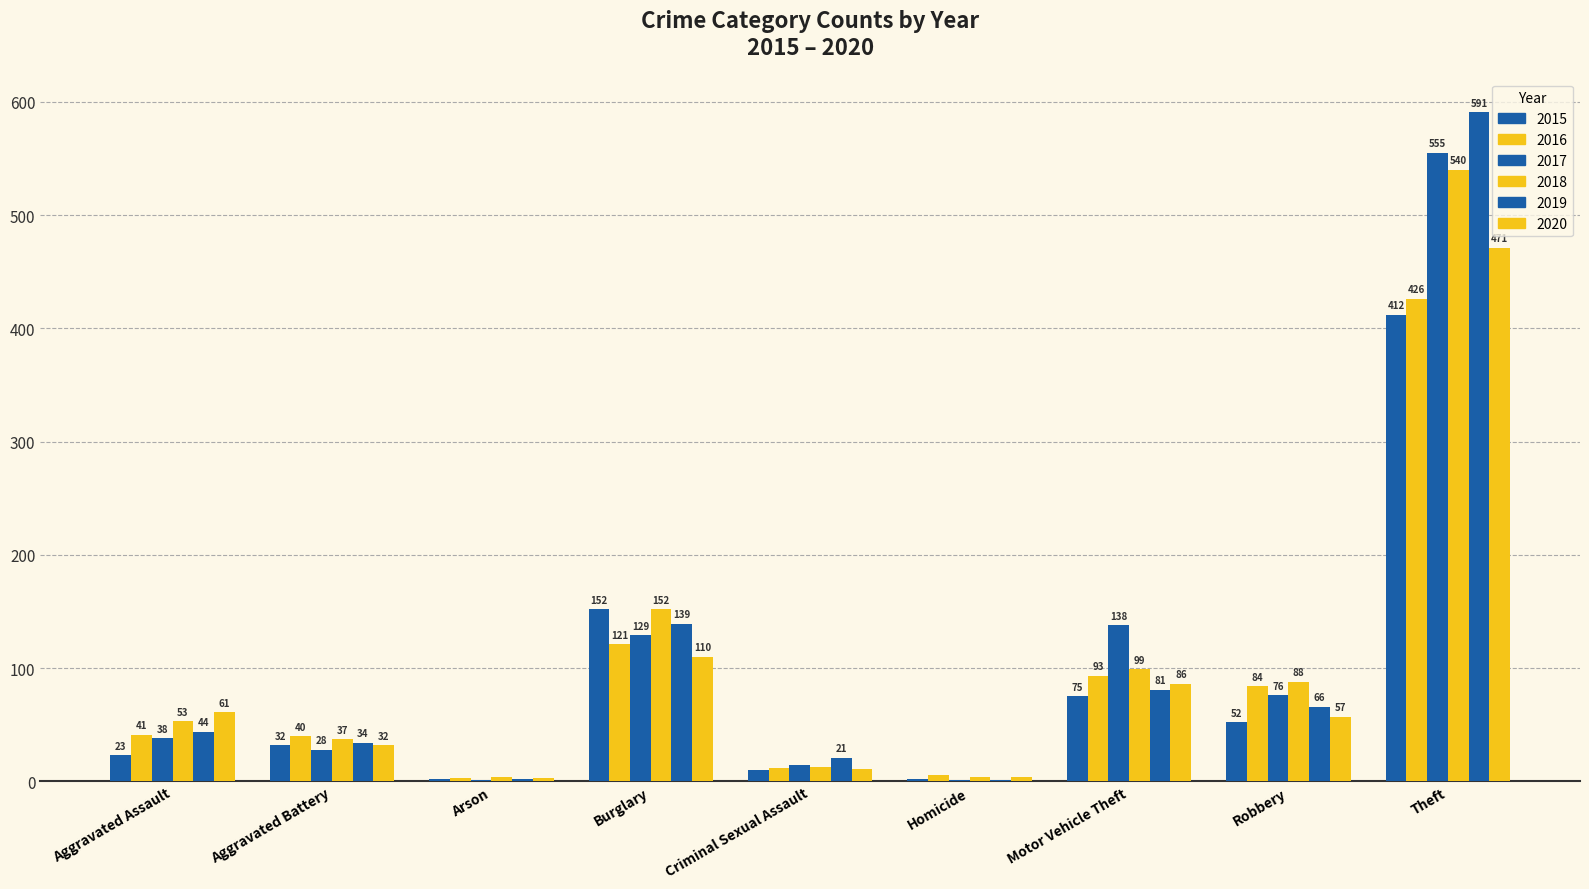

How many series are shown in this chart?

6